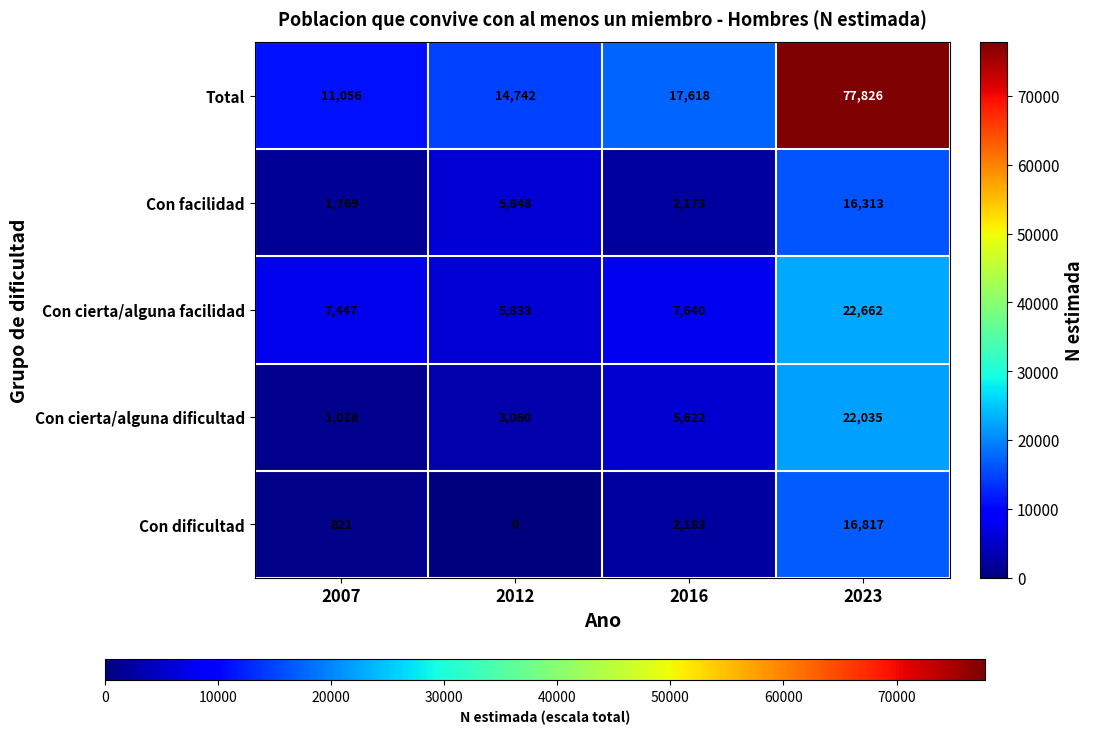

What is the difference between the highest and lowest values at 2012?

14742